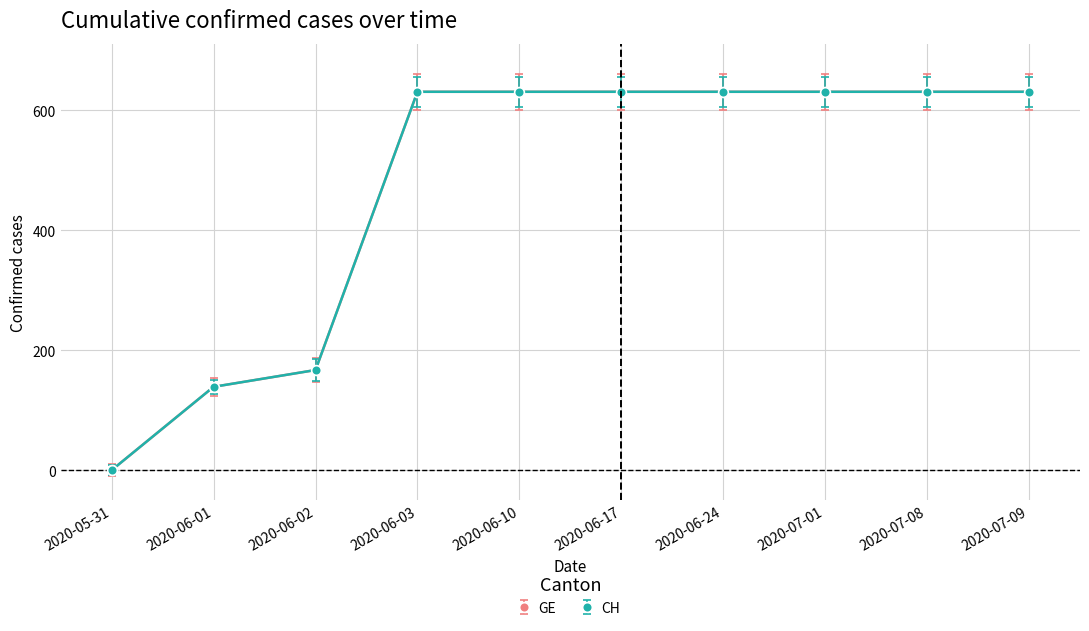

What is the approximate value of CH at 2020-06-17, to the nearest 10?

630